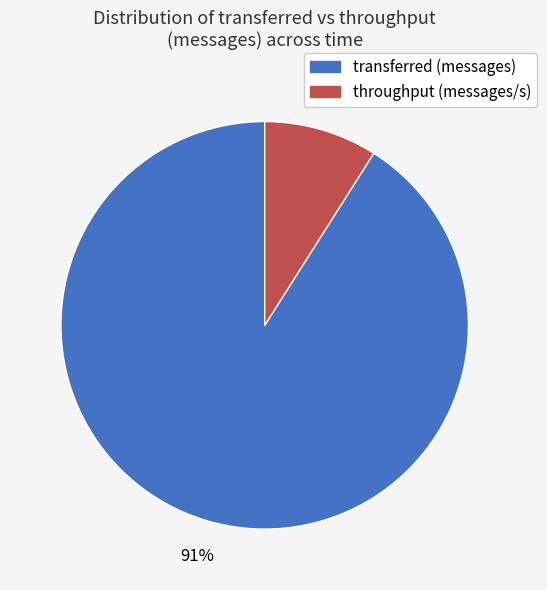

Which slice is the largest?

transferred (messages)